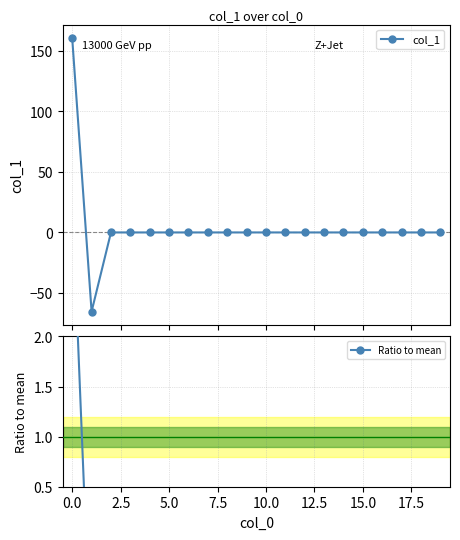

Is this an area chart (filled region under the line)?

No